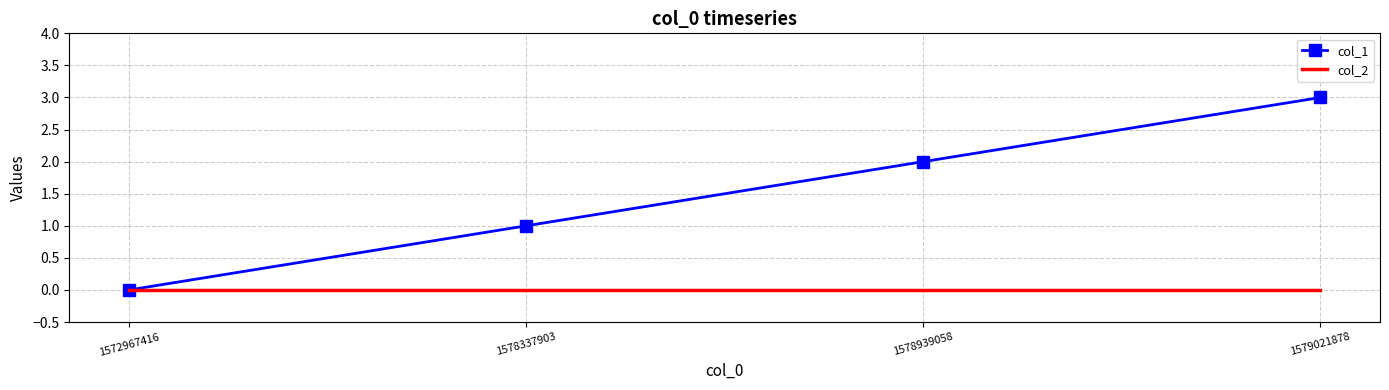

How many series are shown in this chart?

2